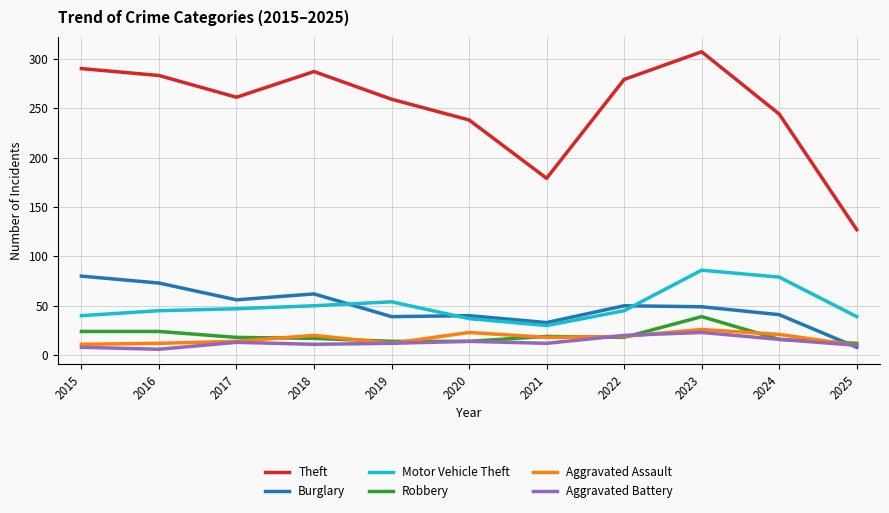

How many lines are shown in the chart?

6